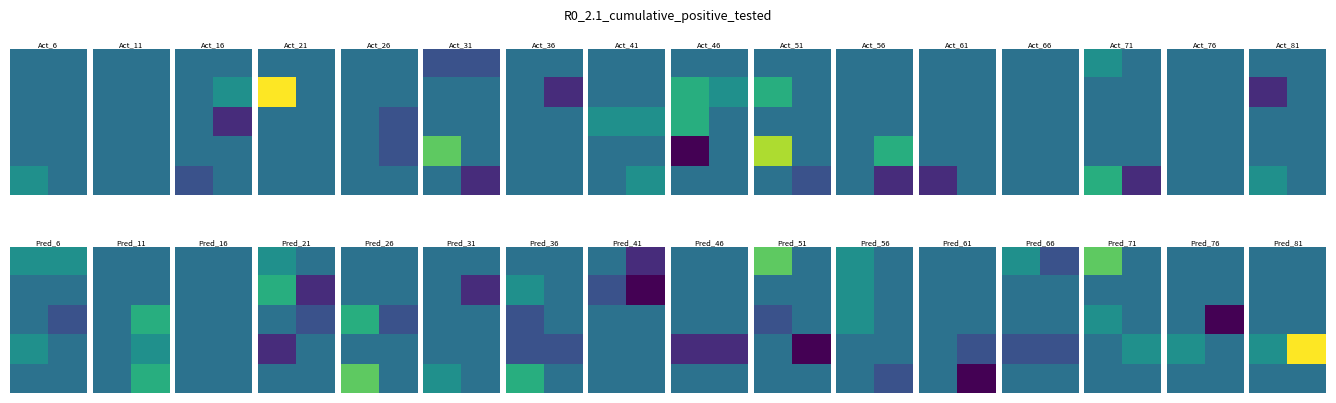

What is the spread (max minus min) of values at 0?

1